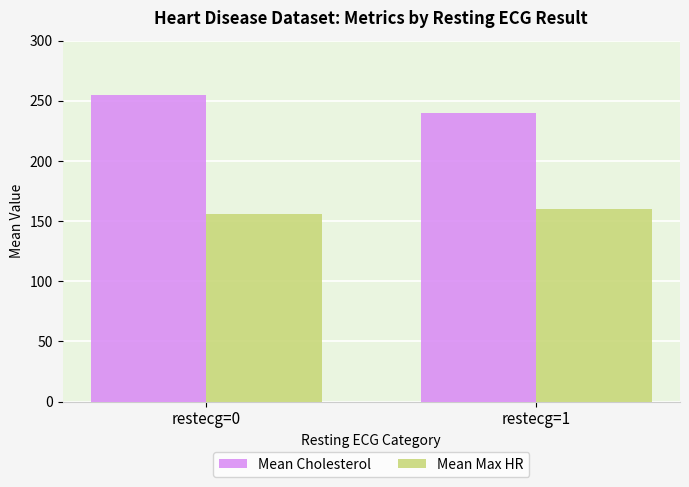

How many bars are there in total?

4